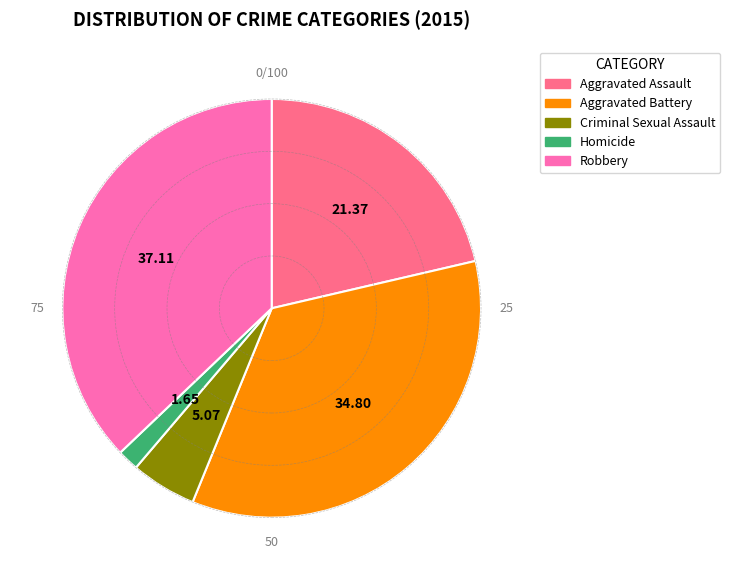

Rank the categories by value from lowest to highest.

Homicide, Criminal Sexual Assault, Aggravated Assault, Aggravated Battery, Robbery